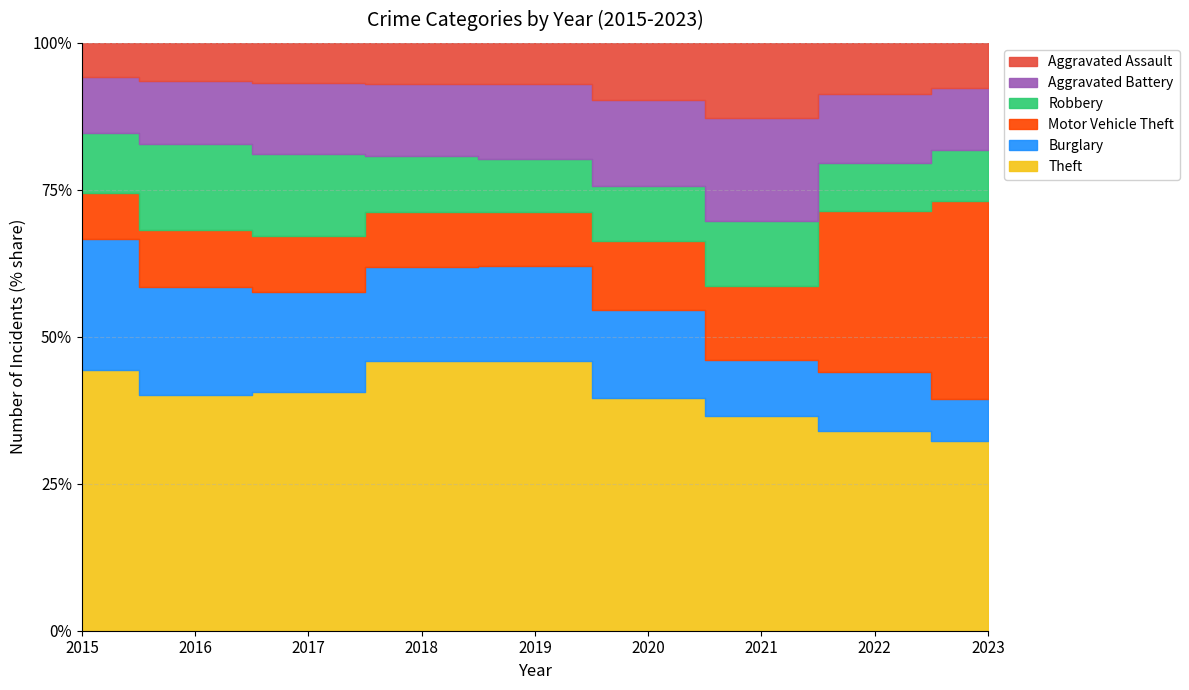

Reading left to right, list all the values displayed in this chart.

Theft: 1474	1259	1339	1461	1459	1120	998	1271	966
Burglary: 738	576	562	506	517	425	261	380	213
Motor Vehicle Theft: 263	304	312	298	290	333	348	1025	1008
Robbery: 337	454	460	301	287	263	300	304	255
Aggravated Battery: 316	336	400	389	407	416	479	439	318
Aggravated Assault: 194	206	225	225	223	273	352	327	229